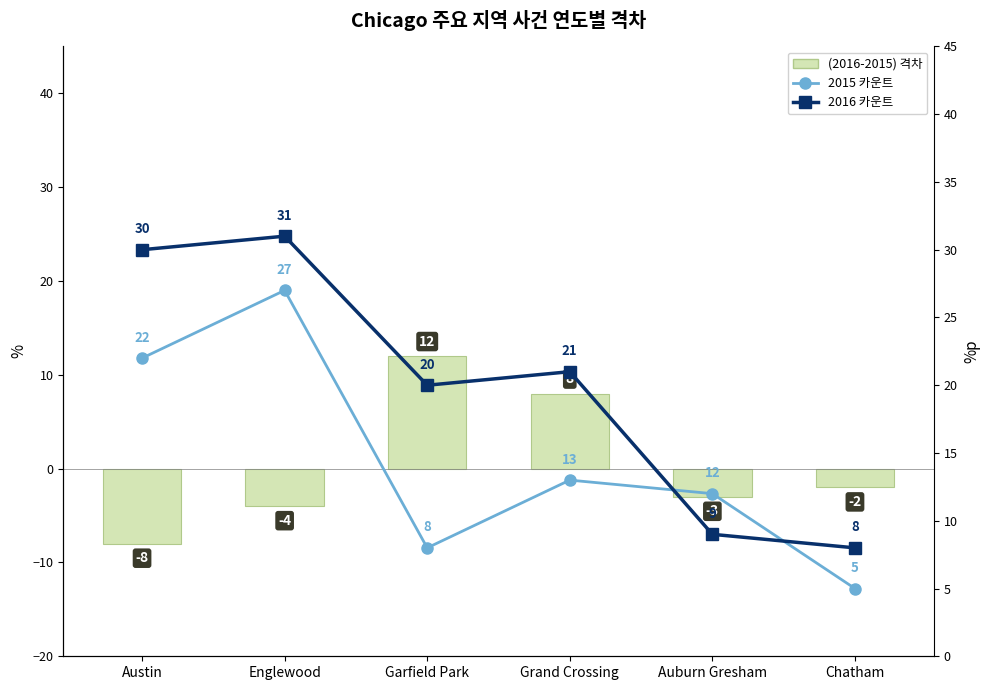

Reading left to right, what are all the values shown in this chart?

(2016-2015) 격차: Austin=-8	Englewood=-4	Garfield Park=12	Grand Crossing=8	Auburn Gresham=-3	Chatham=-2
2015 카운트: Austin=22	Englewood=27	Garfield Park=8	Grand Crossing=13	Auburn Gresham=12	Chatham=5
2016 카운트: Austin=30	Englewood=31	Garfield Park=20	Grand Crossing=21	Auburn Gresham=9	Chatham=8